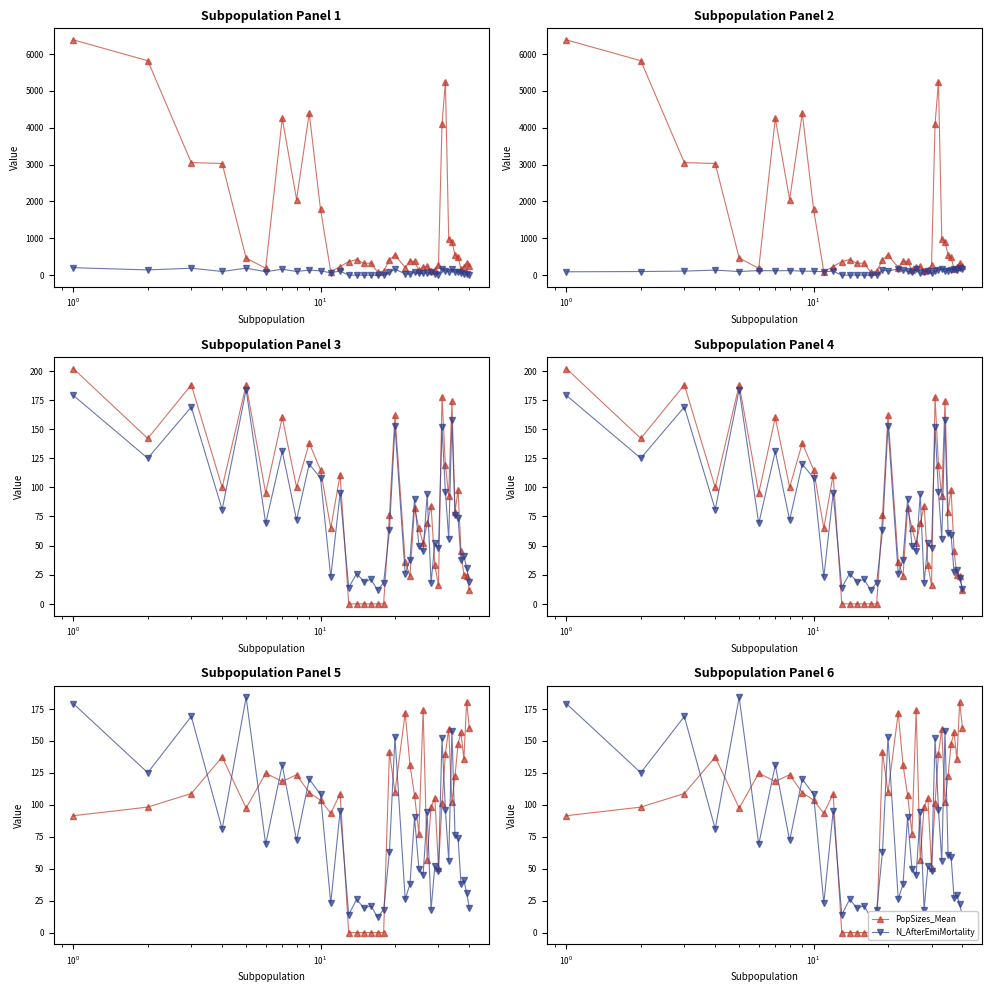

Is the value of N_AfterEmigration at 31 greater than the value of N_Initial at 32?

No